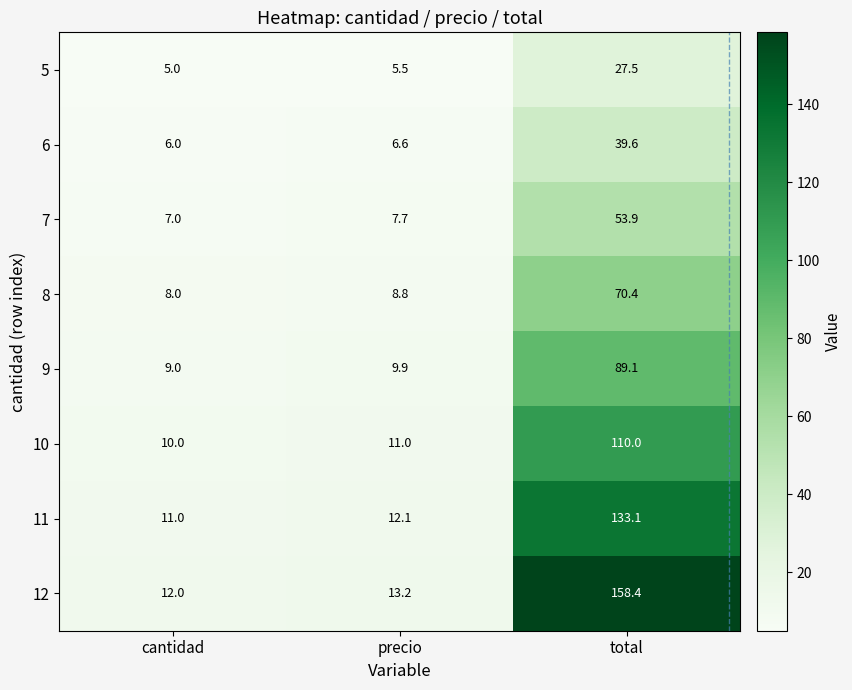

Is it true that 10 equals 10.0 at cantidad?

True